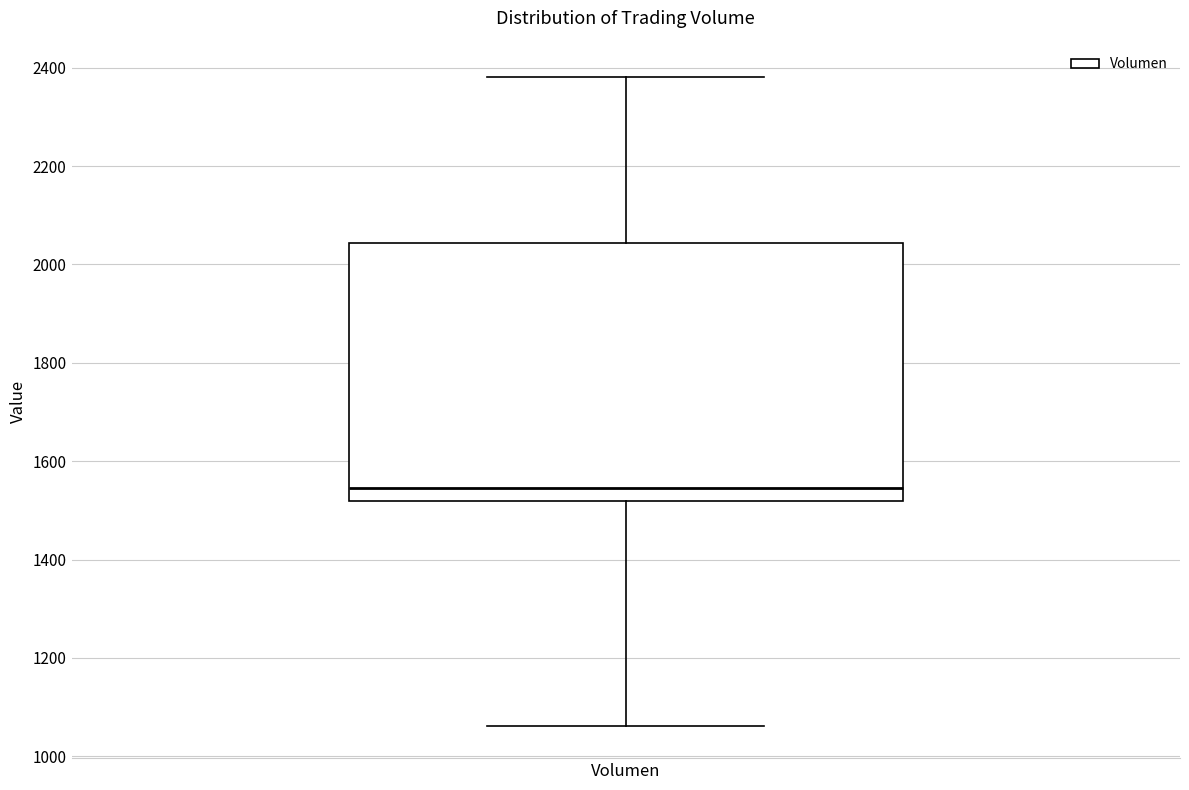

Read this box plot against the y-axis: the position of the median line, the range covered by the box, and the ends of both whiskers. The values are not printed on the chart, so give them approximately, as read against the axis.

median 1540, box 1520 to 2040, whiskers 1060 to 2380